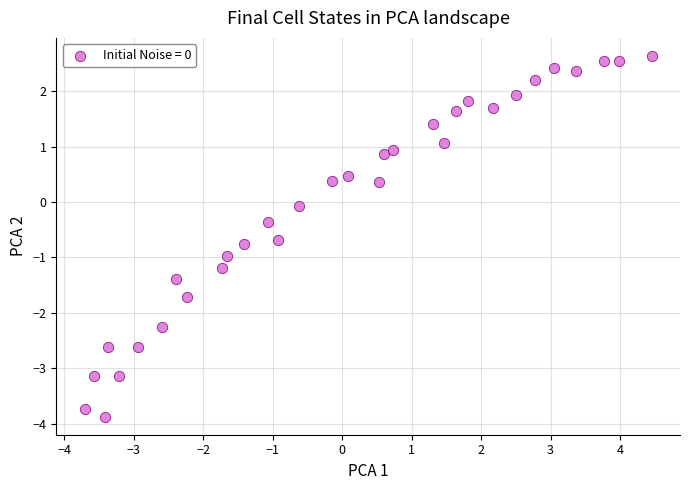

What is the range of Y values (max minus min)?

6.5